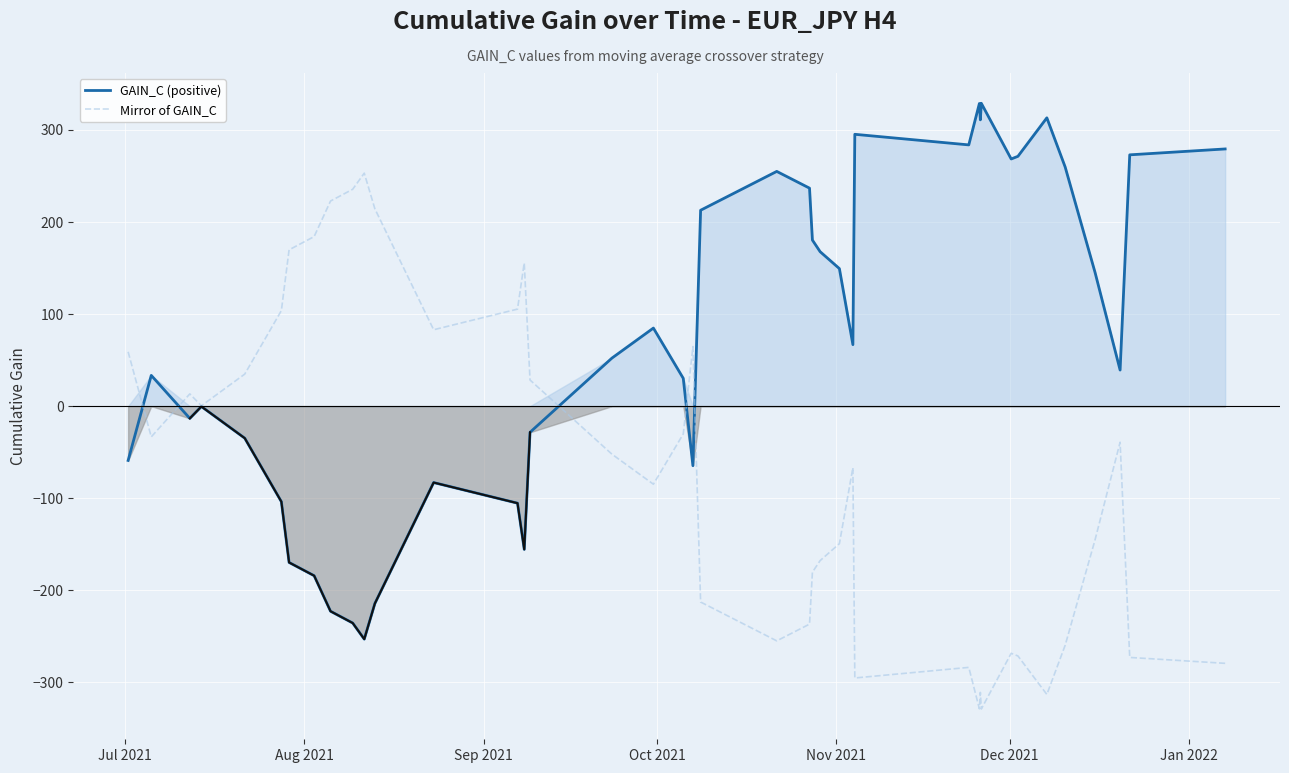

Reading left to right, what are all the values shown in this chart?

GAIN_C (positive): -59.0	33.4	-13.3	-0.4	-34.8	-103.8	-169.8	-184.2	-222.8	-235.6	-253.1	-214.4	-83.0	-105.4	-155.6	-28.4	52.2	84.8	30.2	-64.7	212.8	255.0	236.8	180.4	167.8	149.4	66.8	295.3	283.8	328.8	311.0	329.0	268.5	271.4	313.2	259.8	145.3	39.2	273.0	279.4
Mirror of GAIN_C: 59.0	-33.4	13.3	0.4	34.8	103.8	169.8	184.2	222.8	235.6	253.1	214.4	83.0	105.4	155.6	28.4	-52.2	-84.8	-30.2	64.7	-212.8	-255.0	-236.8	-180.4	-167.8	-149.4	-66.8	-295.3	-283.8	-328.8	-311.0	-329.0	-268.5	-271.4	-313.2	-259.8	-145.3	-39.2	-273.0	-279.4